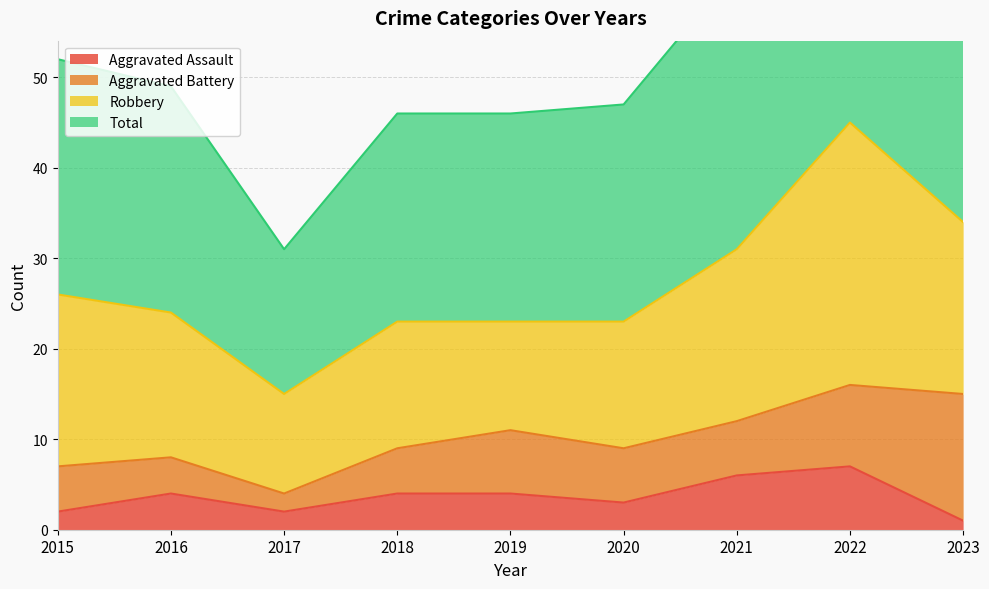

The value of Aggravated Assault at 2020 is 3. True or false?

True